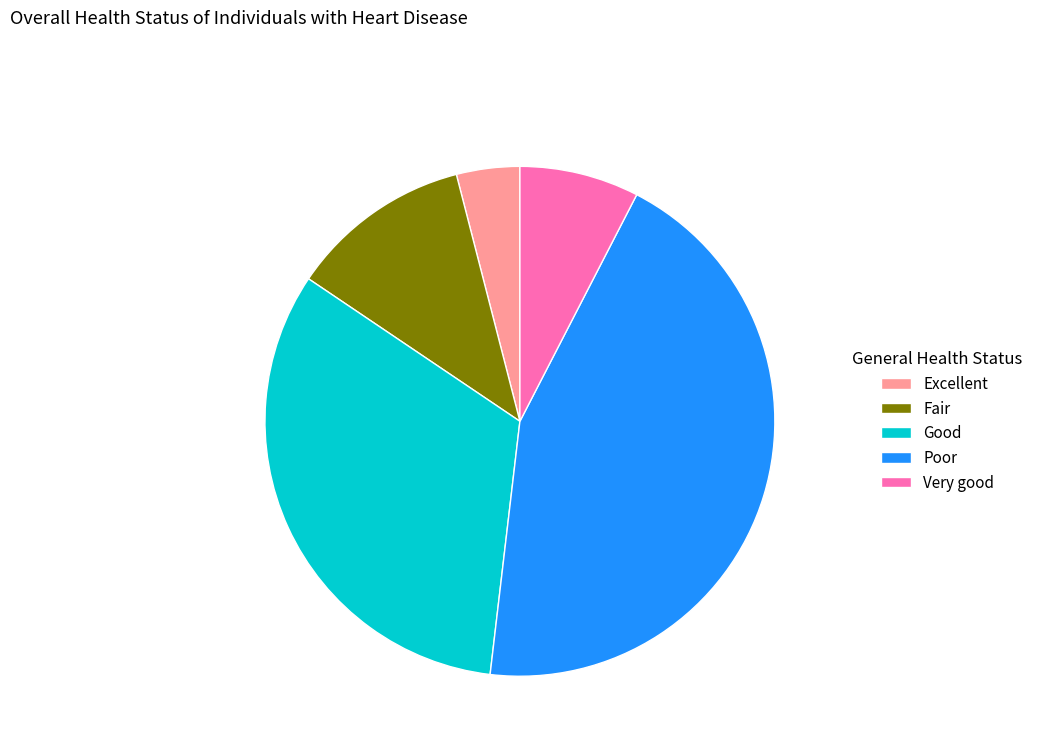

Do Poor and Very good together represent more than half of the pie?

Yes